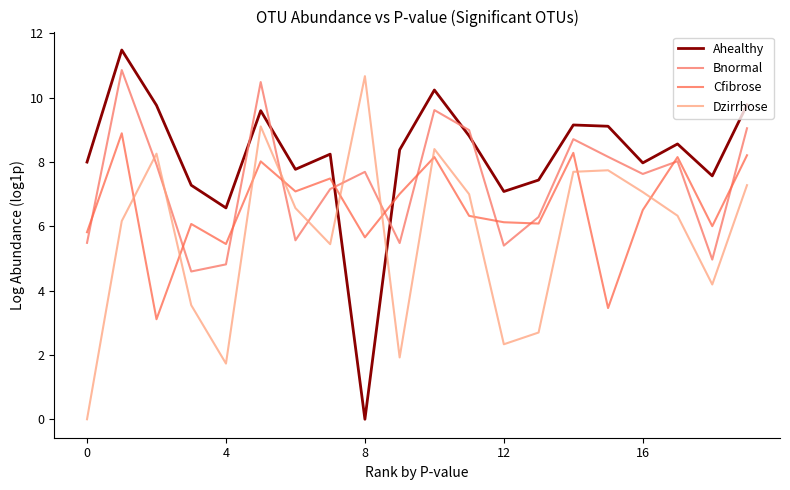

How many lines are shown in the chart?

4